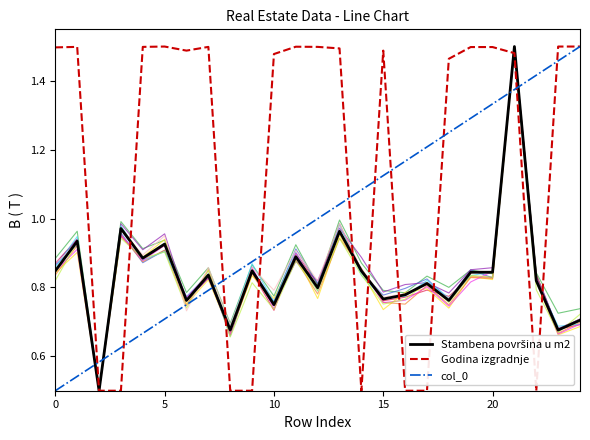

What is the maximum value for col_0?

1.5